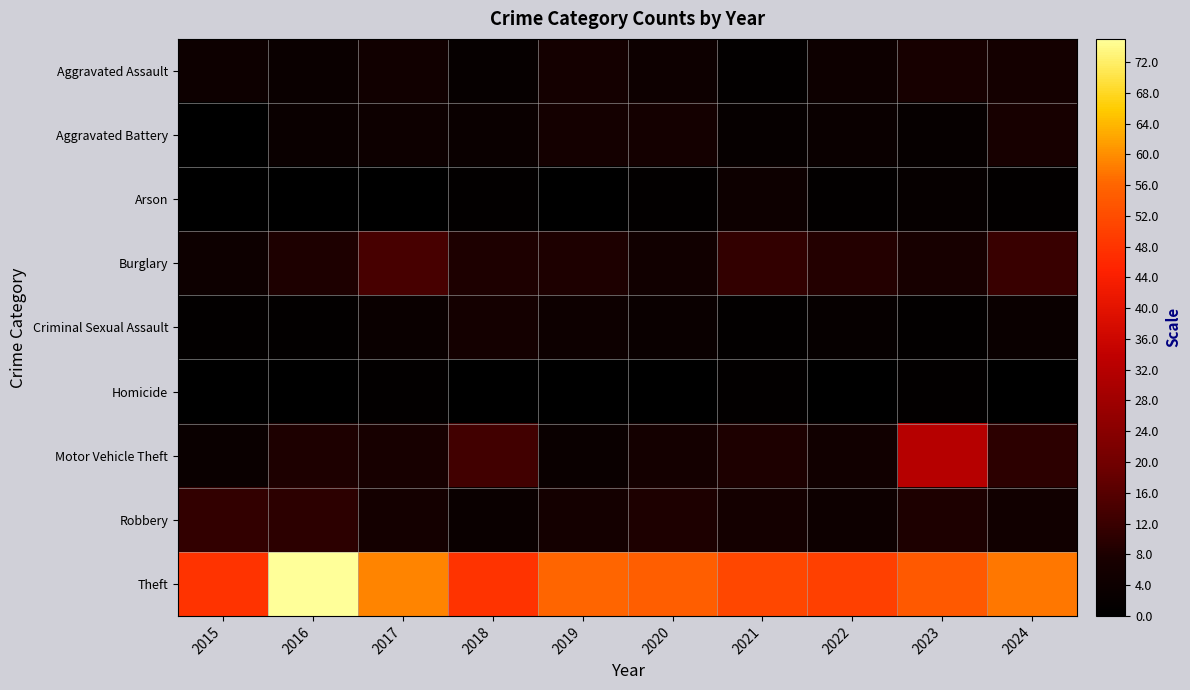

Which series has the largest total across all categories?

Theft